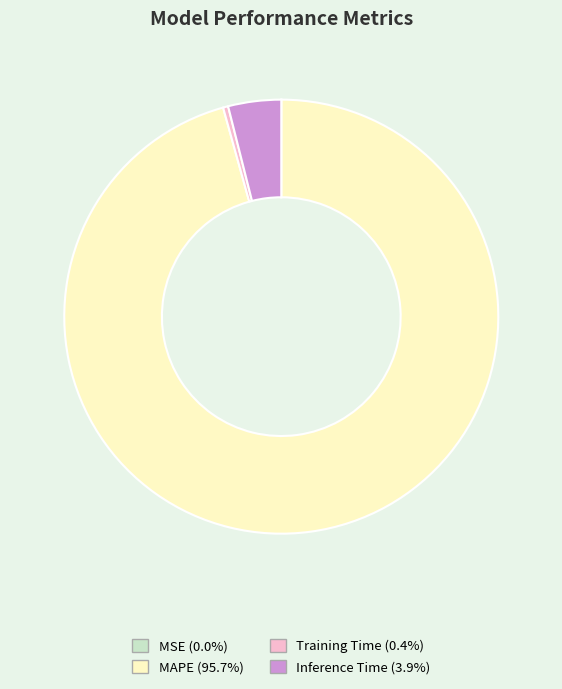

Does MAPE account for over 50% of the chart?

Yes